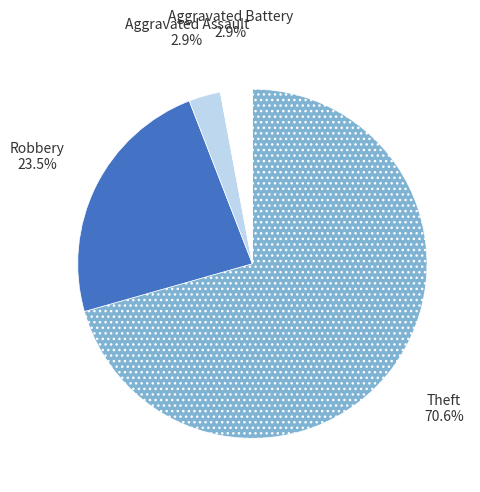

Does any single category account for the majority?

Yes